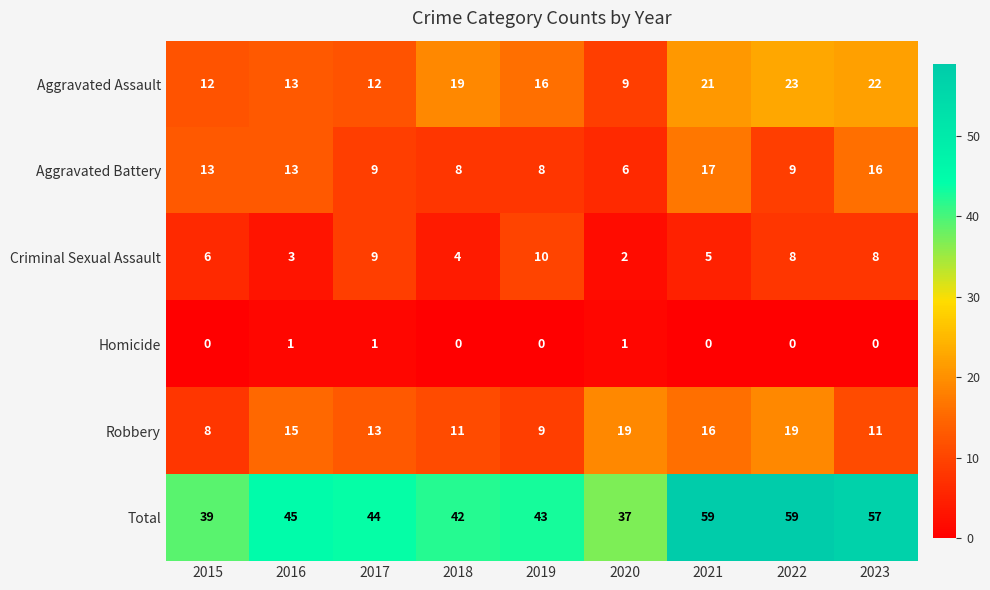

At which label does Aggravated Battery first exceed 9?

2015